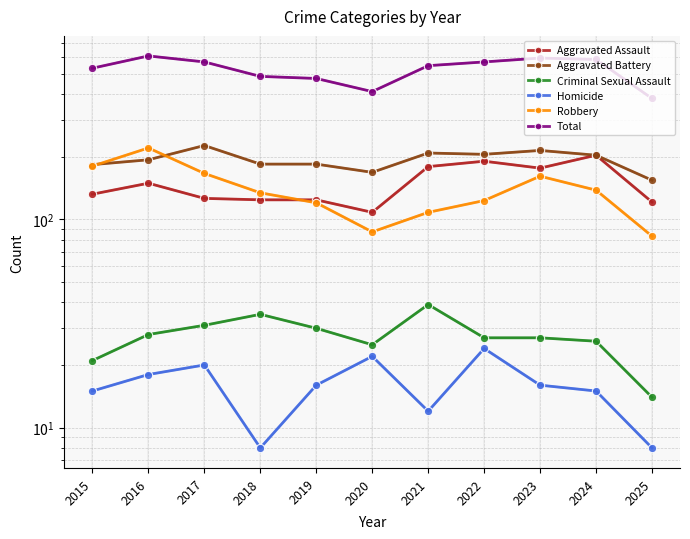

Between 2017 and 2020, which series saw the biggest shift?

Total